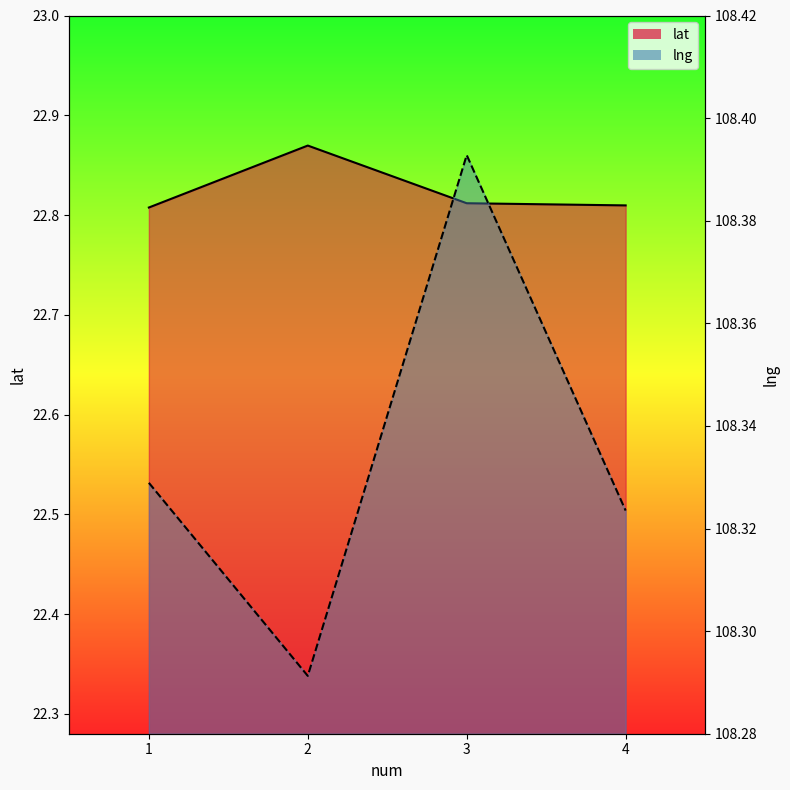

Is it true that lat equals 22.8 at 4?

True